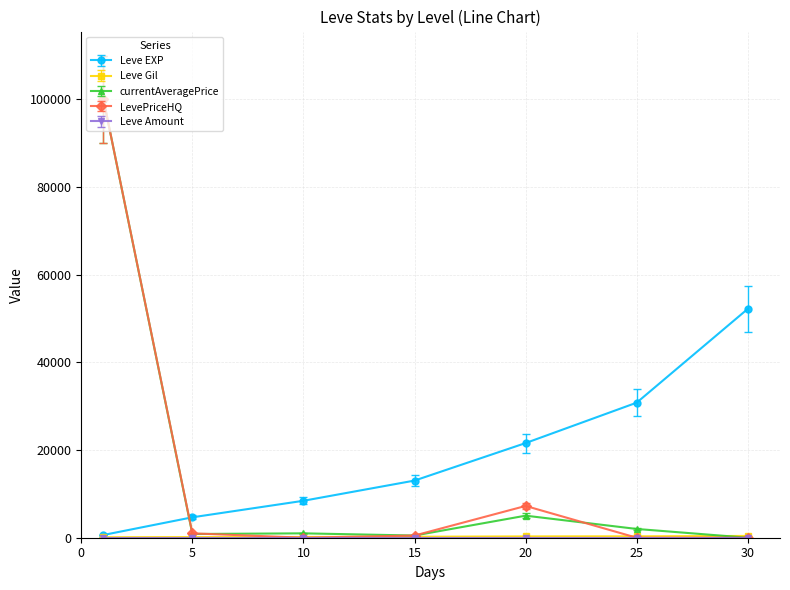

How many lines are shown in the chart?

5